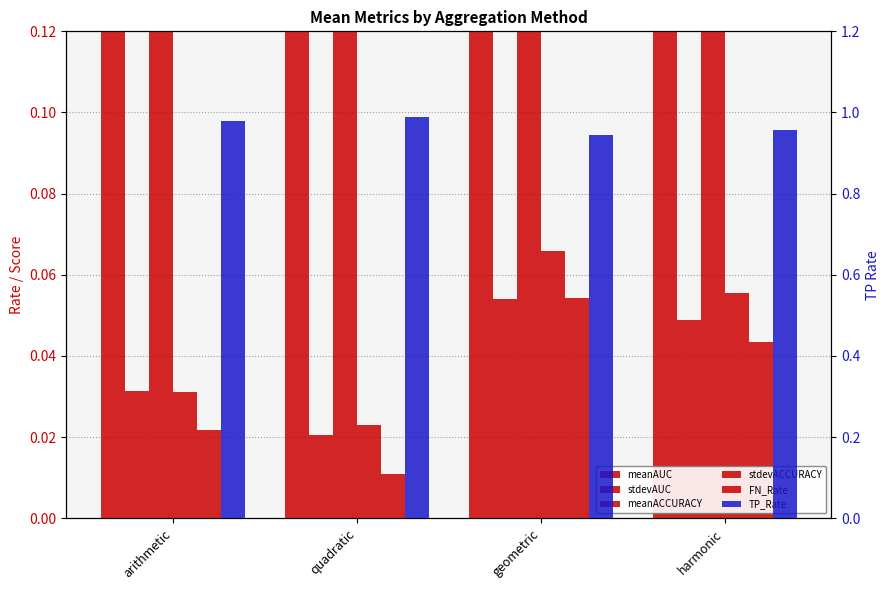

Count the FN_Rate values in the range 0 to 1.

4